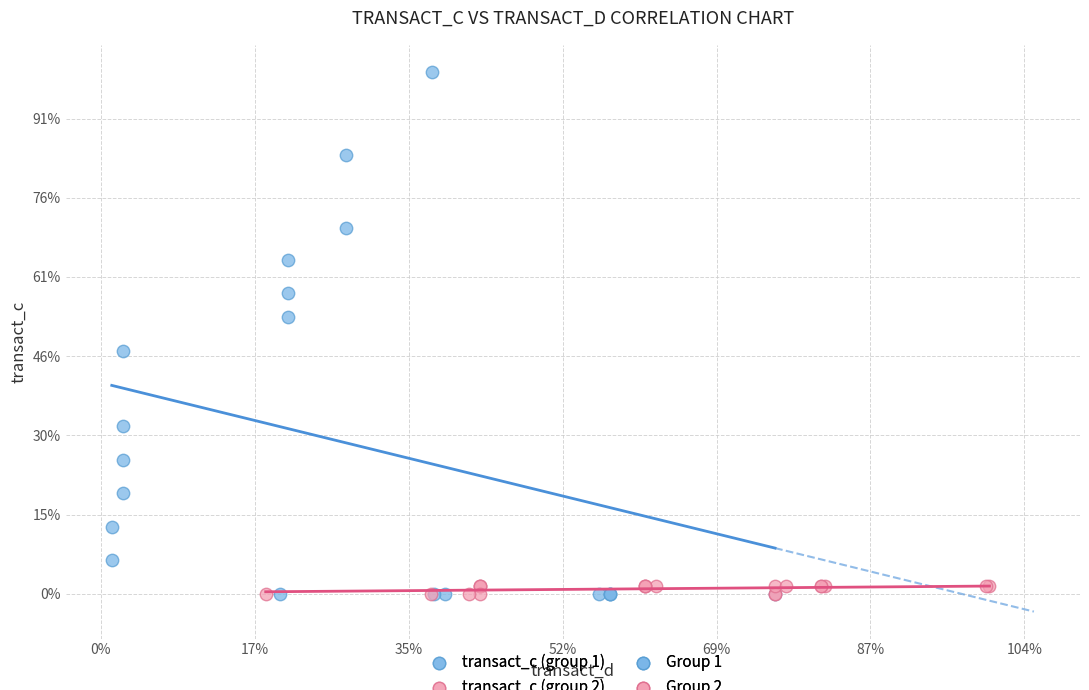

Which series has the widest spread of Y values?

transact_c (group 1)